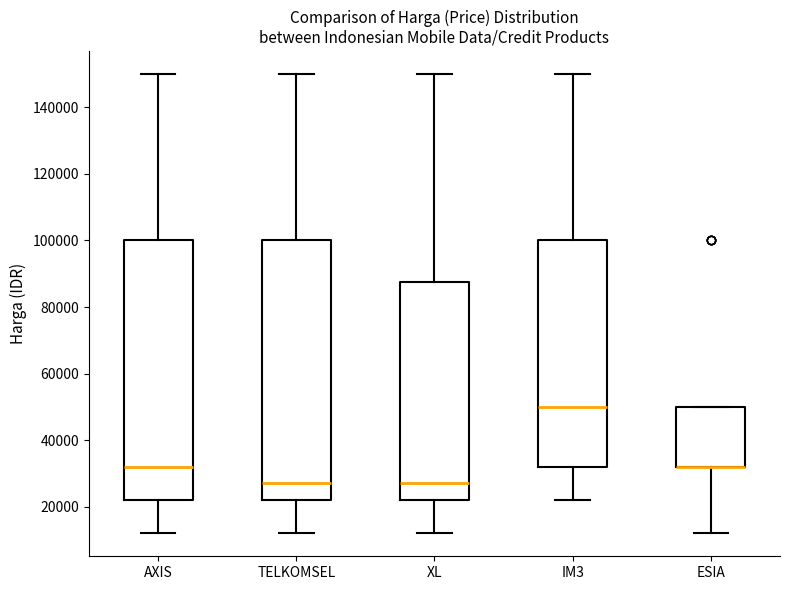

Reading left to right, read every box against the y-axis: the position of its median line, the range the box covers, and the ends of its whiskers. The values are not printed on the chart, so give them approximately, as read against the axis.

AXIS: median 32000, box 22000 to 100000, whiskers 12000 to 150000
TELKOMSEL: median 28000, box 22000 to 100000, whiskers 12000 to 150000
XL: median 28000, box 22000 to 88000, whiskers 12000 to 150000
IM3: median 50000, box 32000 to 100000, whiskers 22000 to 150000
ESIA: median 32000 (drawn on the box's lower edge), box 32000 to 50000, whiskers 12000 to 50000